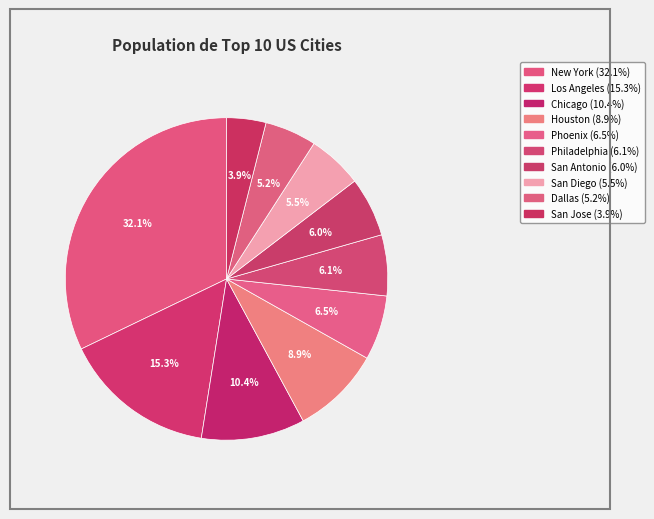

What is the smallest slice in the pie chart?

San Jose